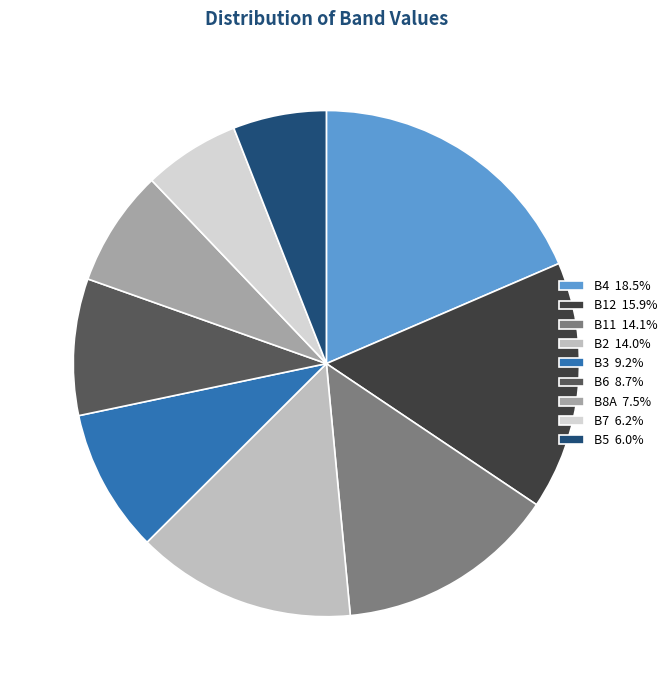

Which category has the biggest portion of the pie?

B4